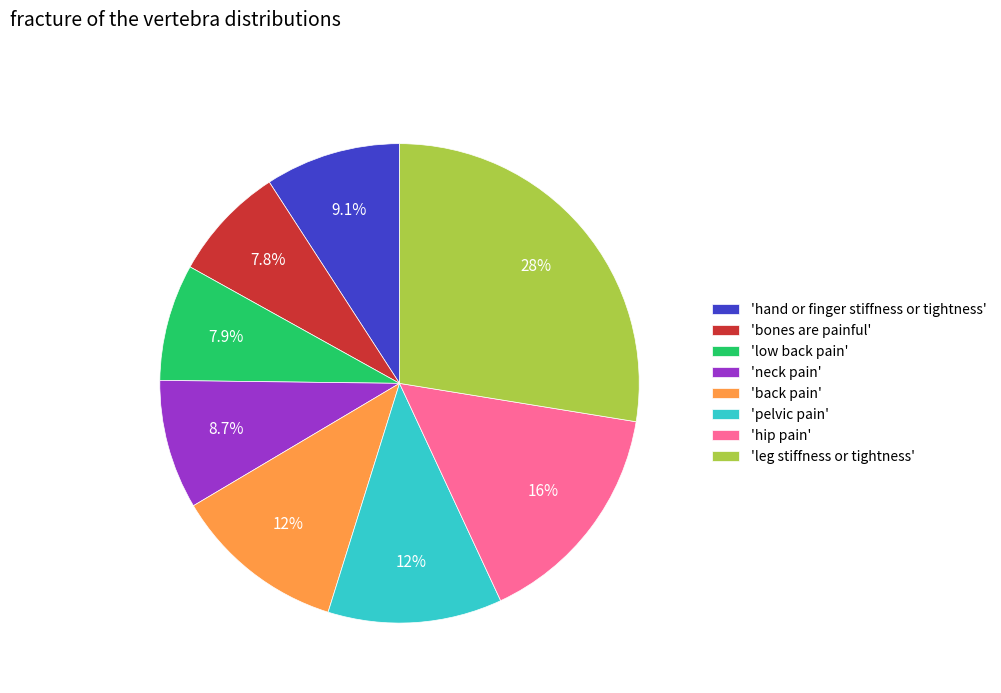

How many segments does this pie chart have?

8